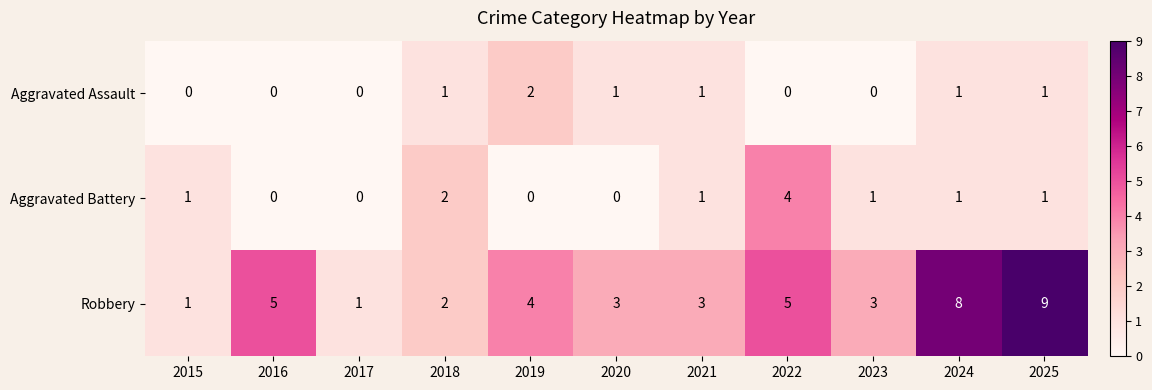

How many values in Aggravated Assault are above zero?

6